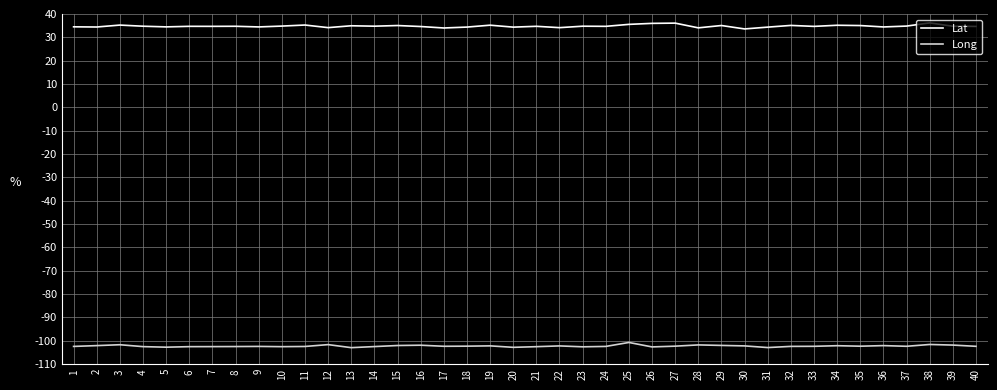

What is the difference between the highest and lowest values at 37?

137.2